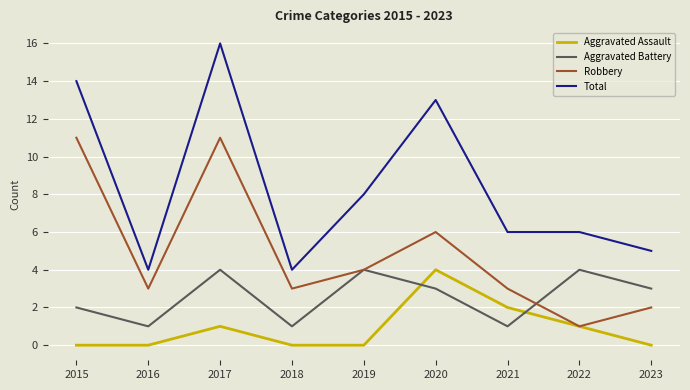

True or false: Aggravated Assault and Total intersect in this chart.

False